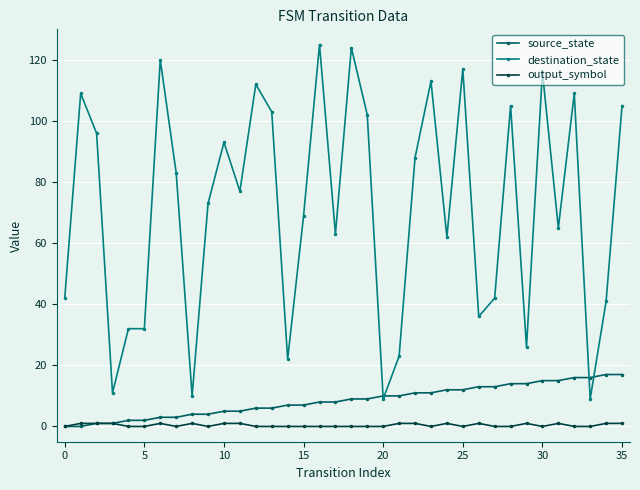

Does the chart have visible grid lines?

Yes